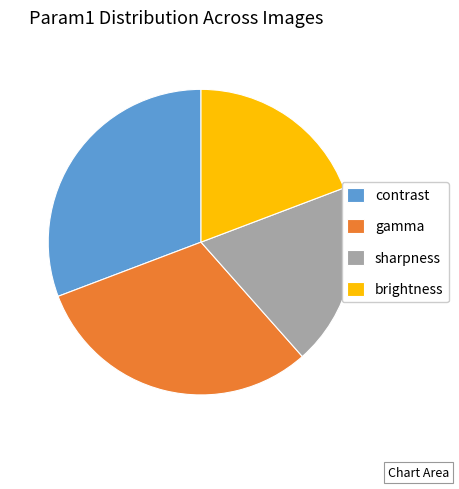

Does any single category account for the majority?

No